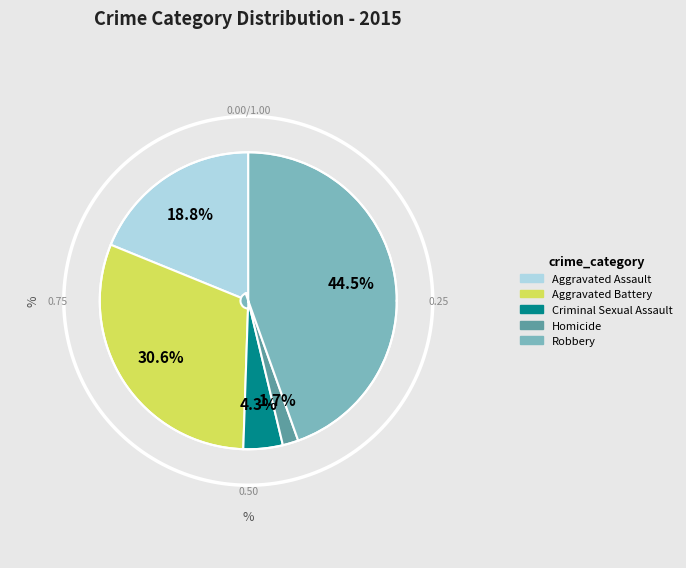

Does Homicide account for over 50% of the chart?

No